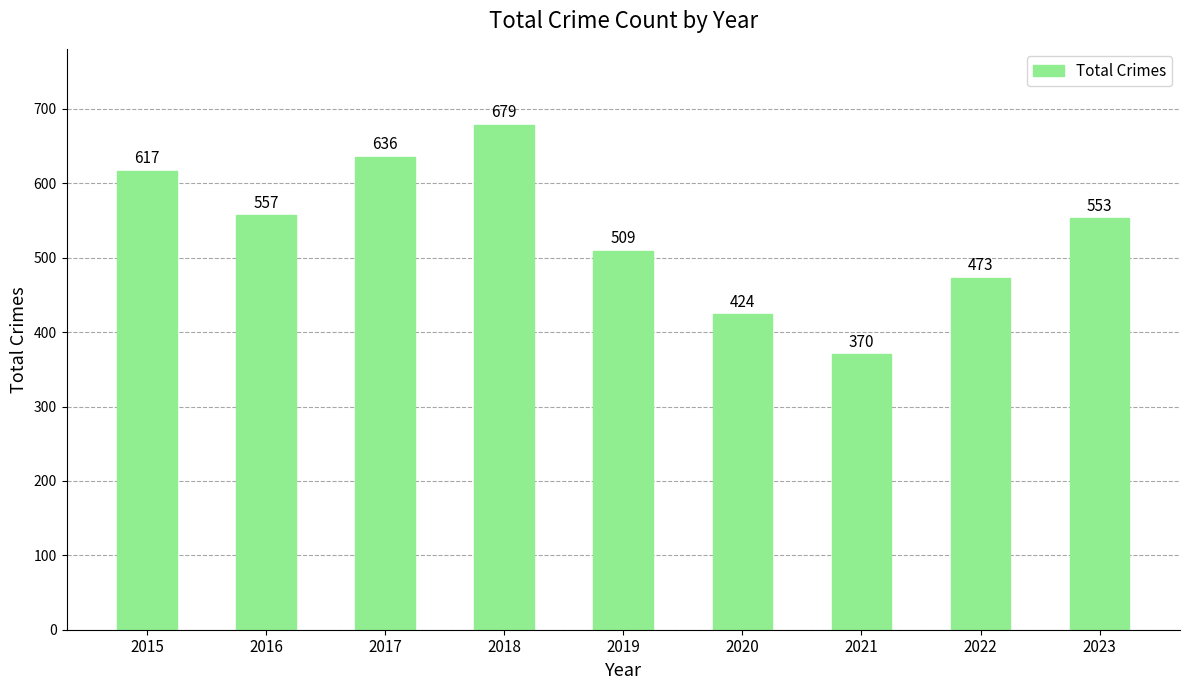

Reading left to right, what are all the values shown in this chart?

617	557	636	679	509	424	370	473	553